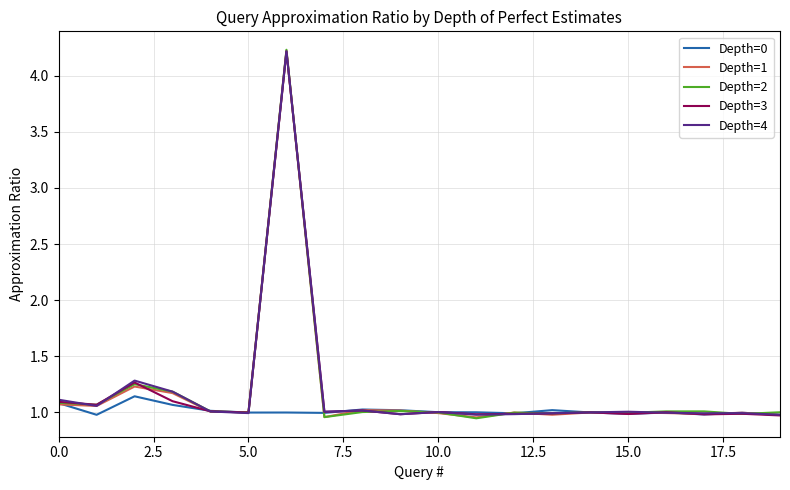

The Depth=1 series shows 0.5 at 5.0. True or false?

False